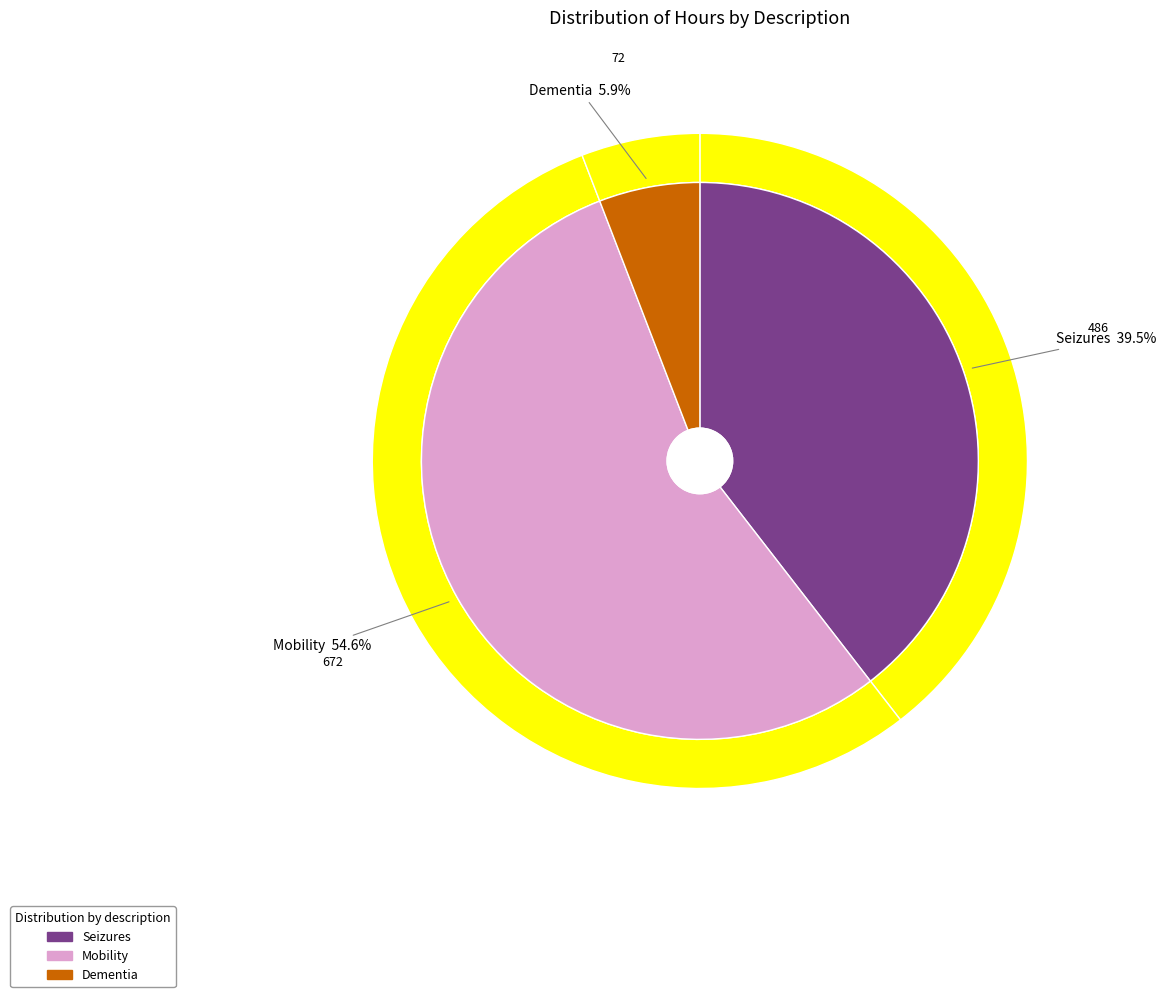

The Dementia slice represents 6% of the pie. True or false?

True